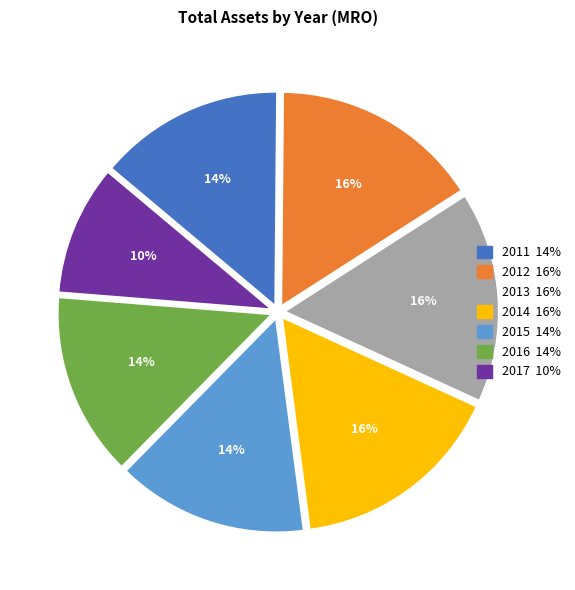

Is 2012 the majority of the pie?

No